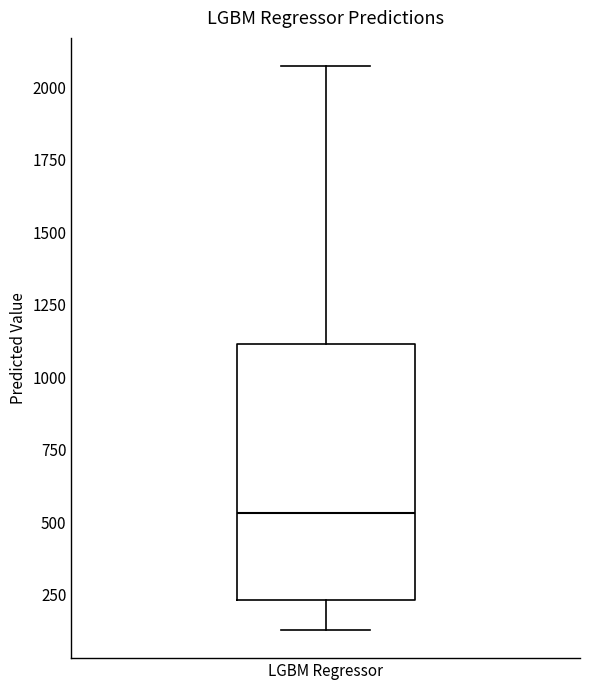

Transcribe this box plot: give where the median line is, the range the box spans, and where the two whiskers end, as read against the y-axis. The values are not printed on the chart, so give them approximately, as read against the axis.

median 550, box 250 to 1100, whiskers 150 to 2050